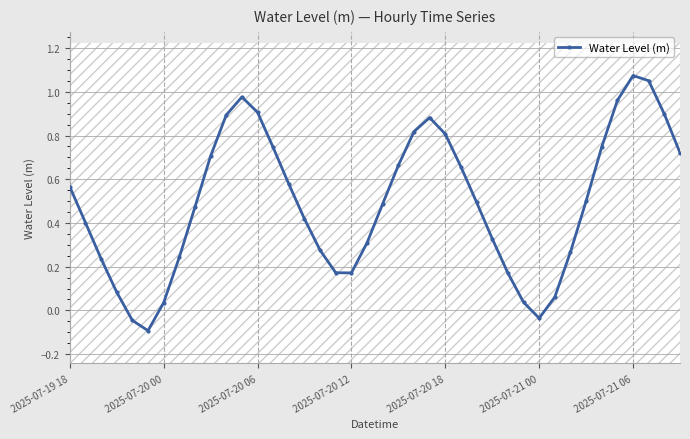

The value at 21 is 0.2. True or false?

False